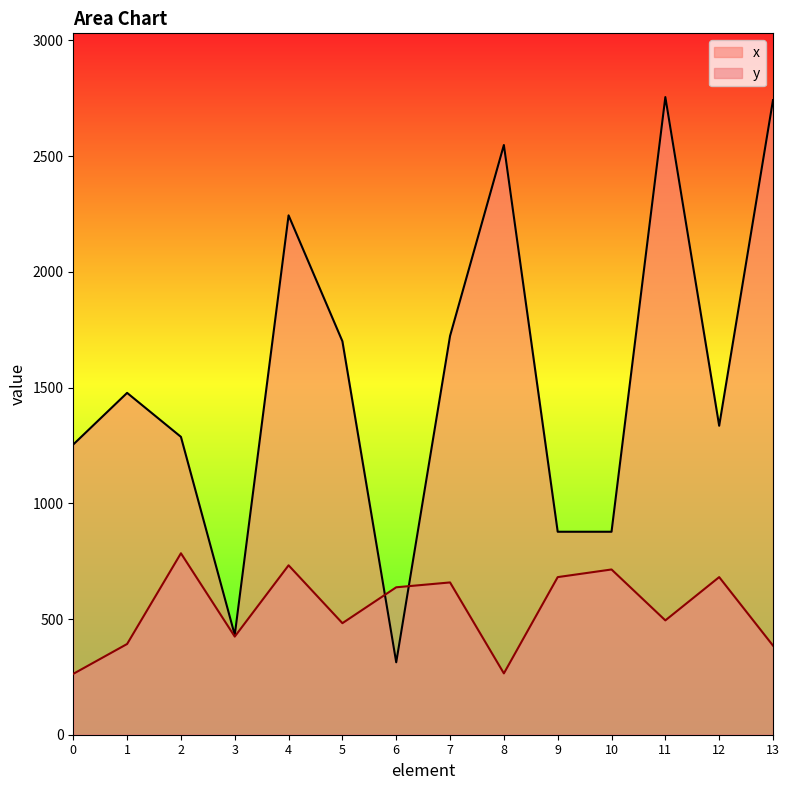

Does the chart display data point markers on the line(s)?

No